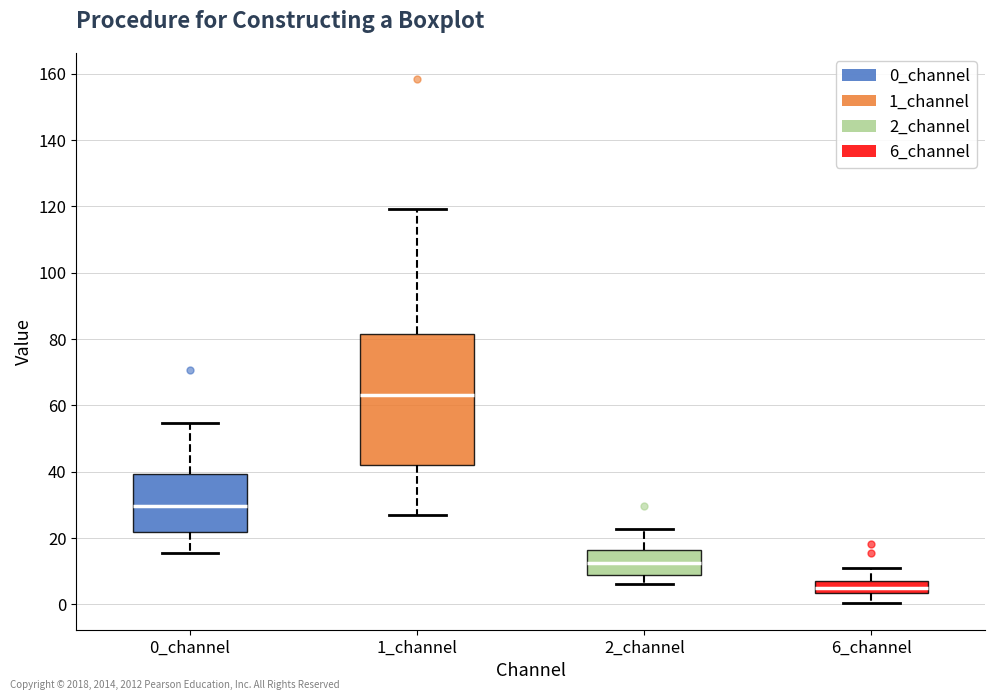

Which box's median line is the lowest?

6_channel